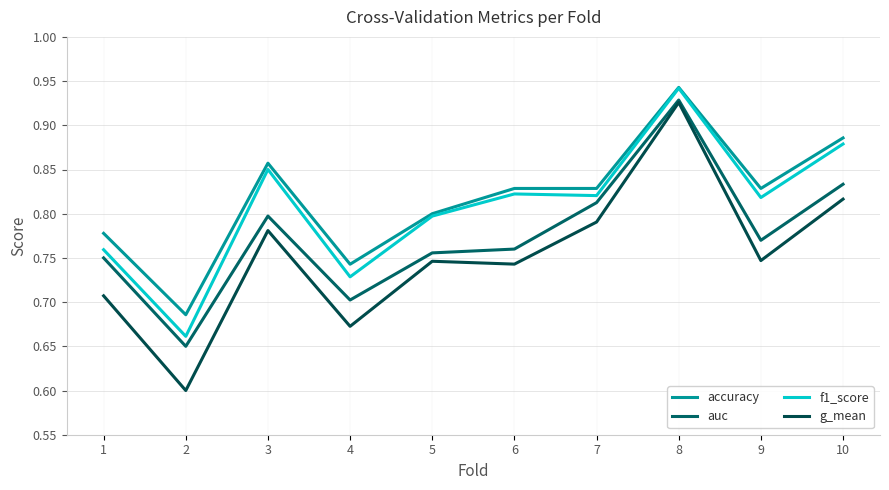

What are all the series names shown in the legend?

accuracy, auc, f1_score, g_mean